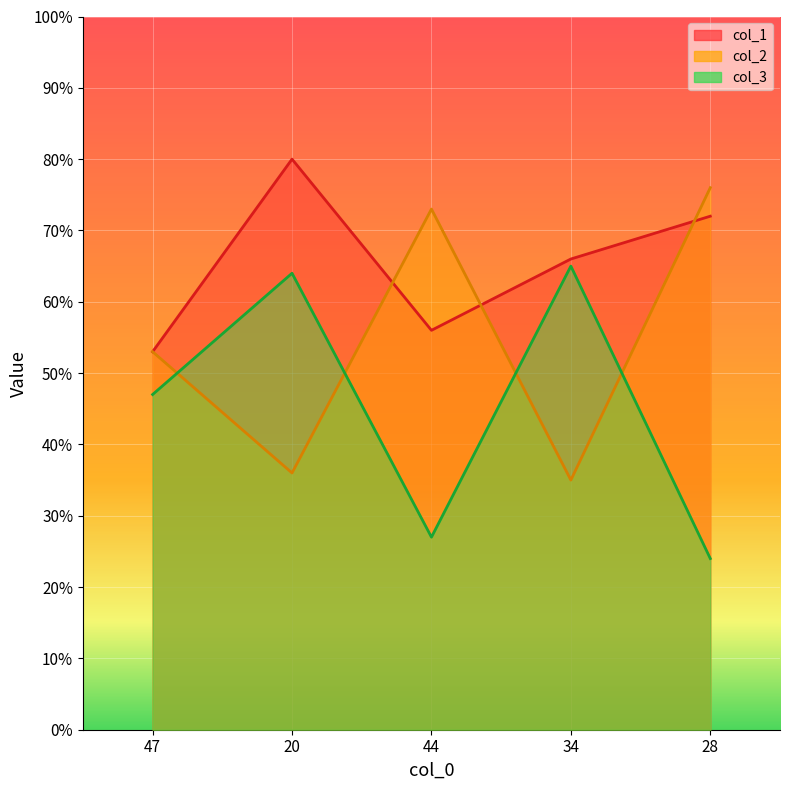

How many data points does each series have?

5